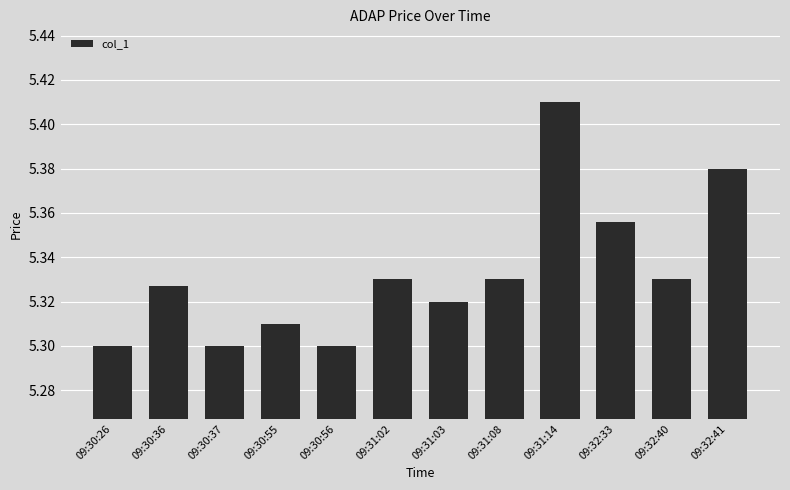

How many bars are there in total?

12